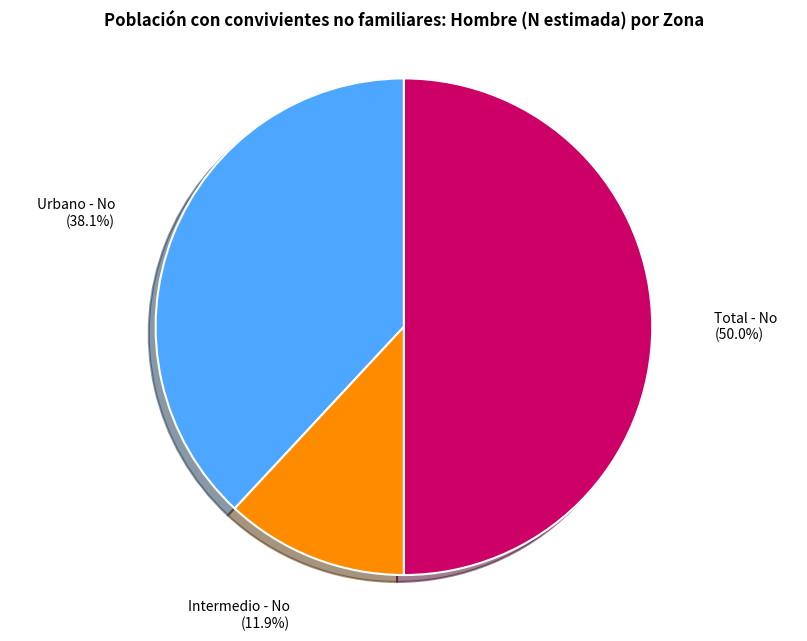

Between Urbano - No and Total - No, which is larger?

Total - No